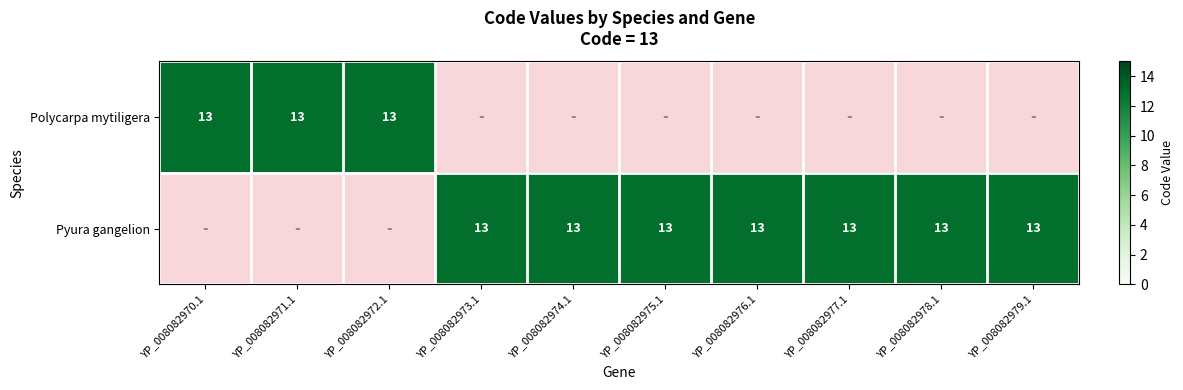

Which label corresponds to the largest value in the chart?

YP_008082970.1